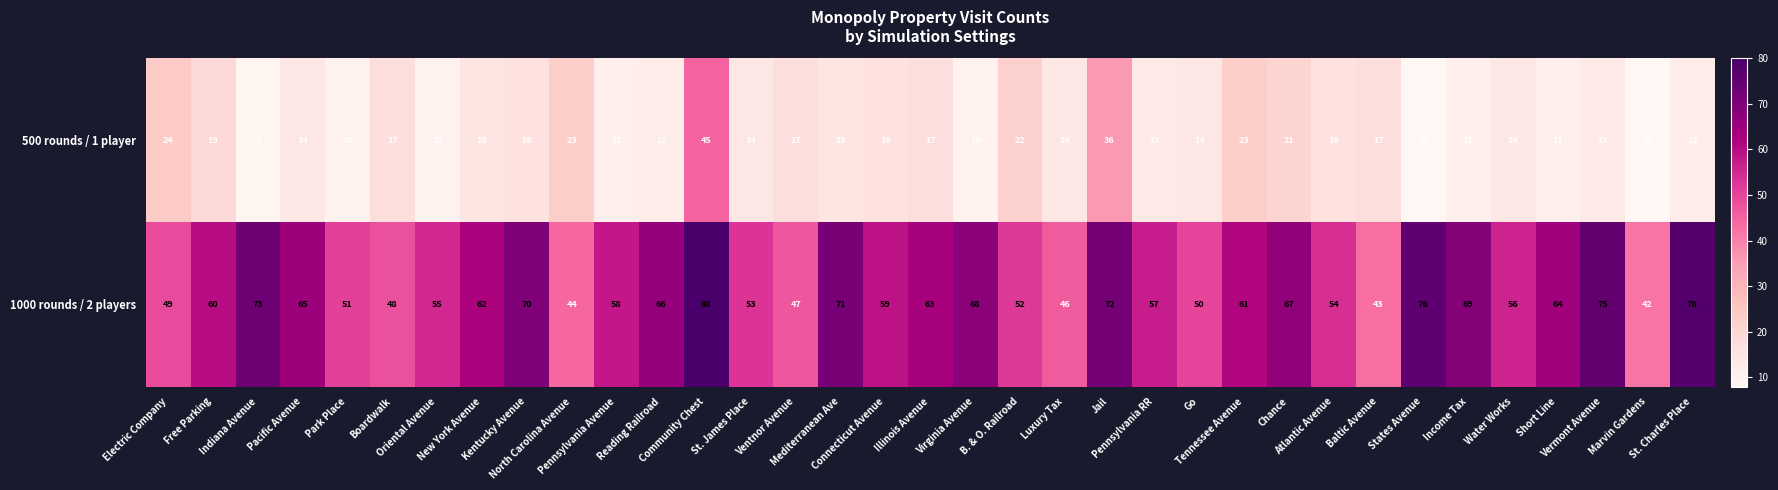

At which category is the sum across all series the highest?

Community Chest